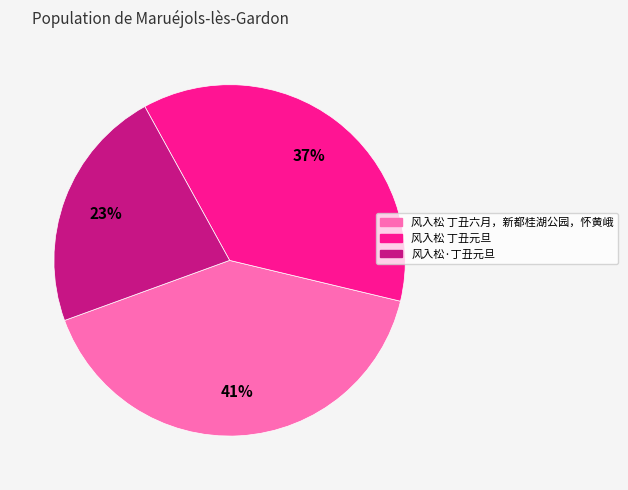

The 风入松 丁丑六月，新都桂湖公园，怀黄峨 slice represents 46% of the pie. True or false?

False